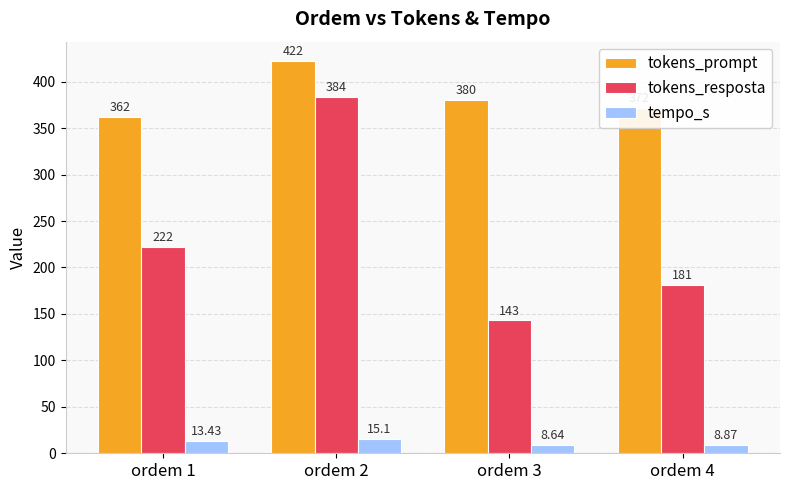

Which series has the largest range (max minus min)?

tokens_resposta